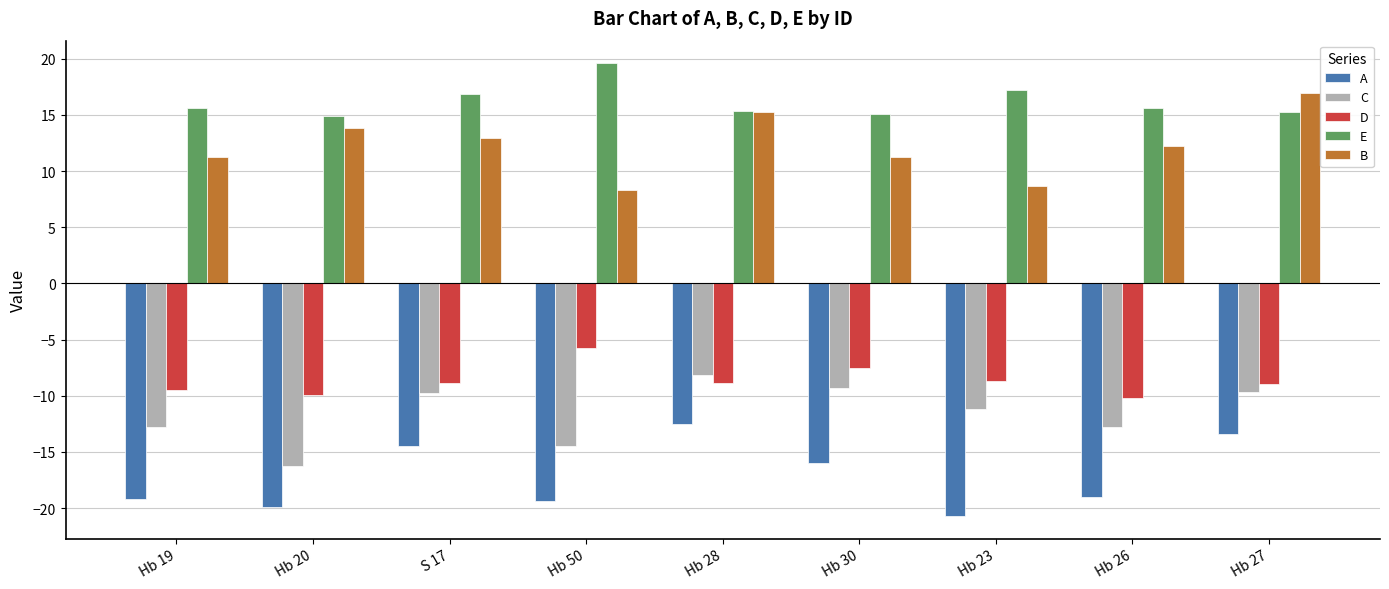

What is the total value across all series at Hb 23?

-14.8